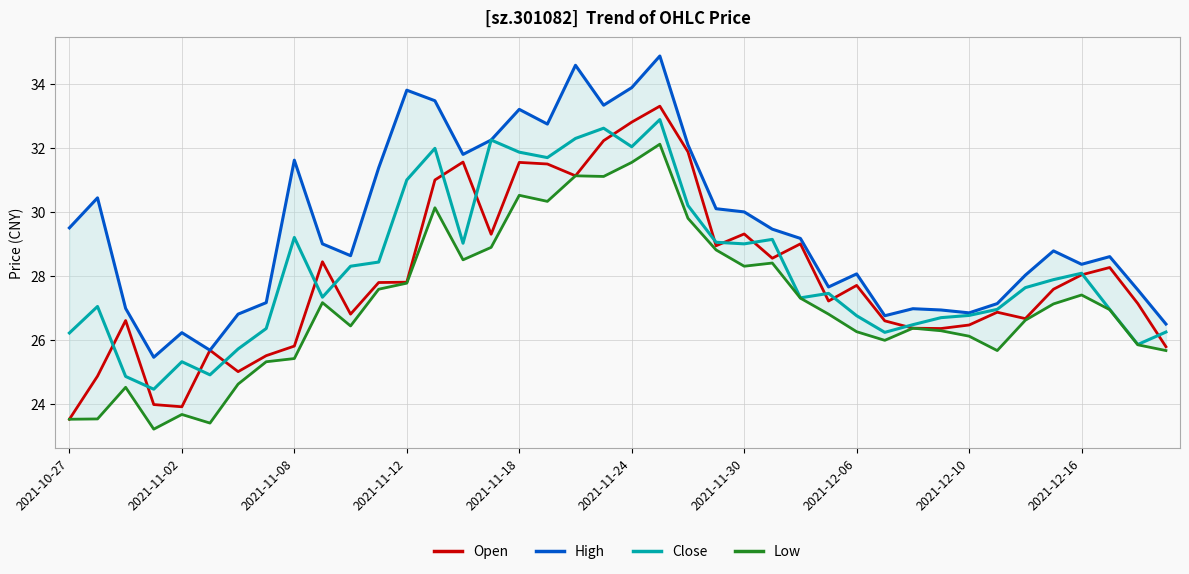

True or false: Close has a value of 32.0 at 2021-11-24.

True